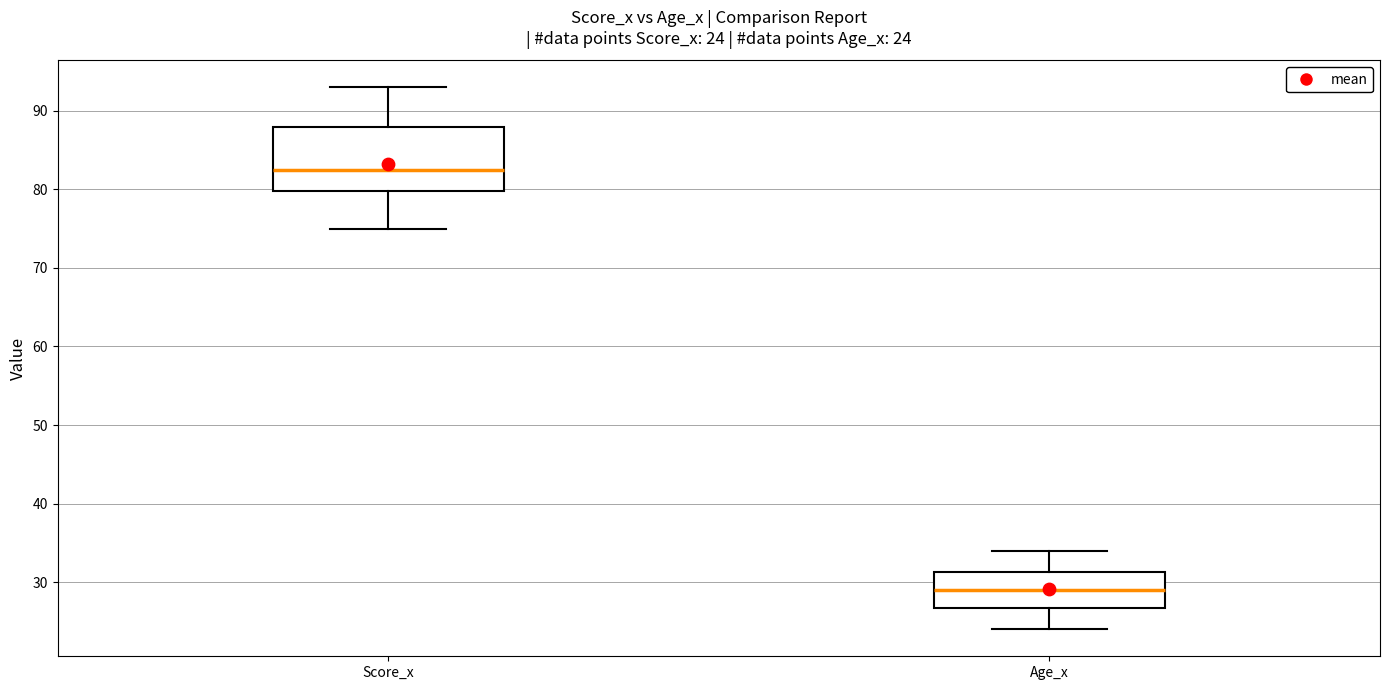

Which box is the tallest, from its lower edge to its upper edge?

Score_x